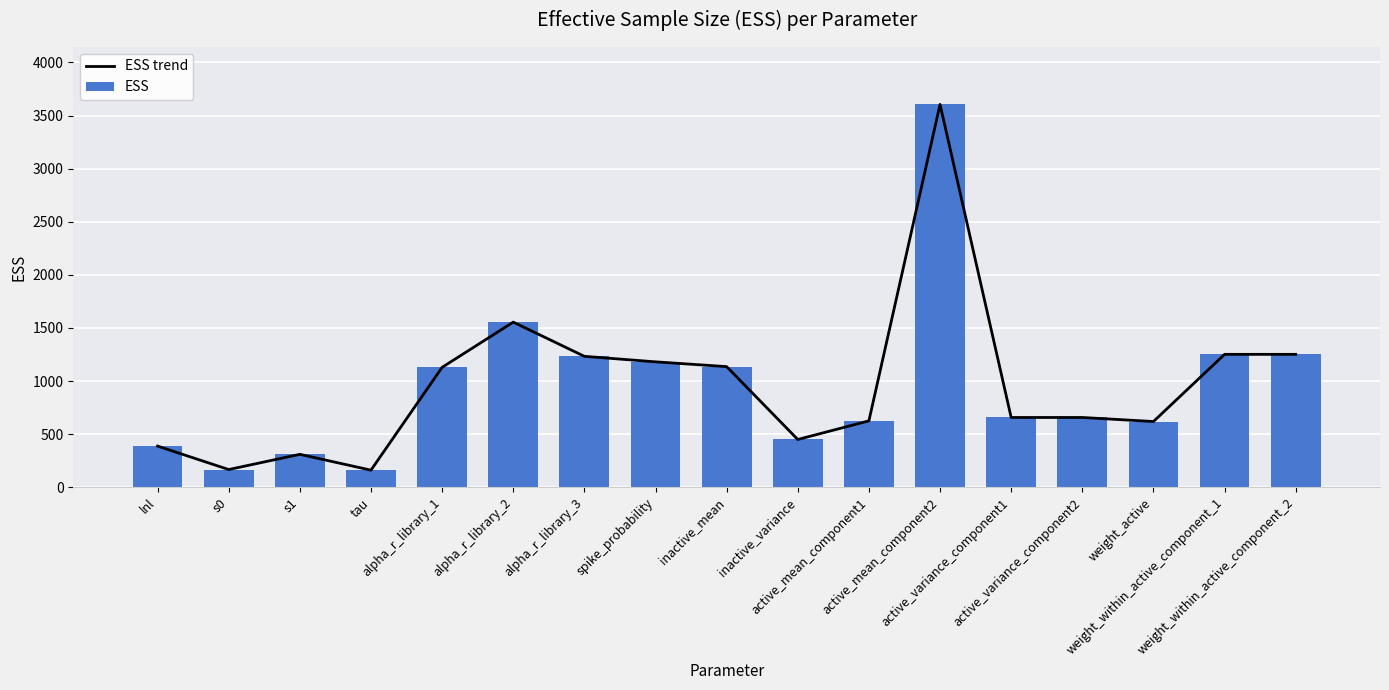

Count the number of categories in the chart.

17